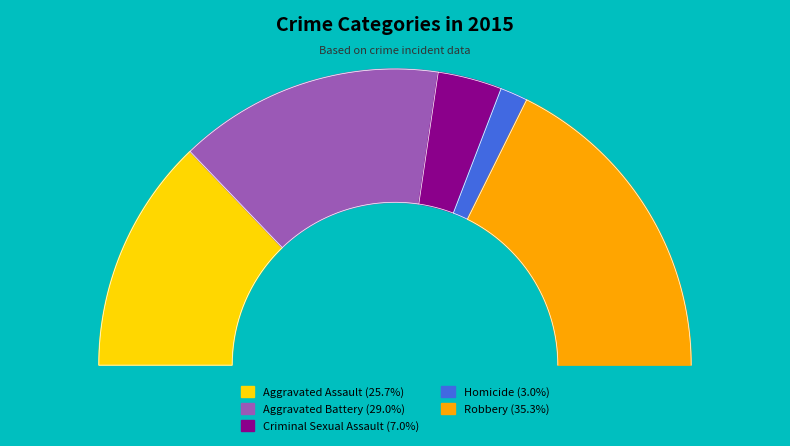

Count the number of slices in the pie.

5